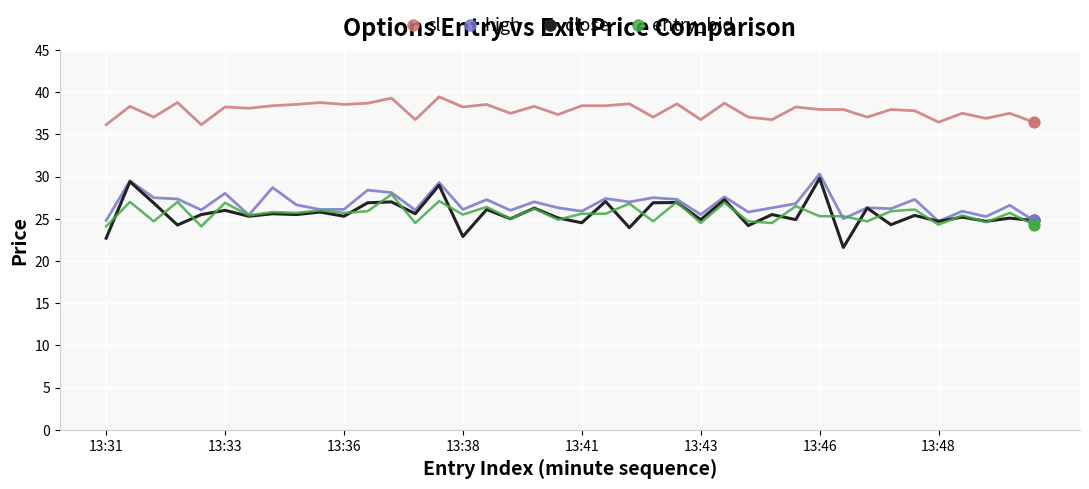

Which series has the largest total across all categories?

sl